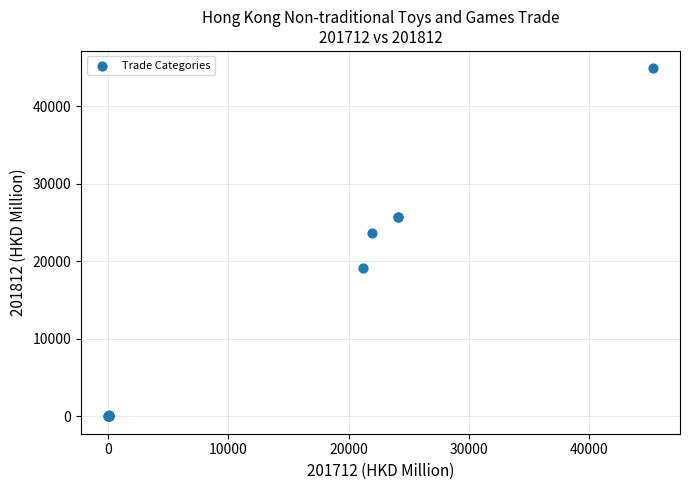

What Y value in the scatter plot is closest to 22446?

23679.9